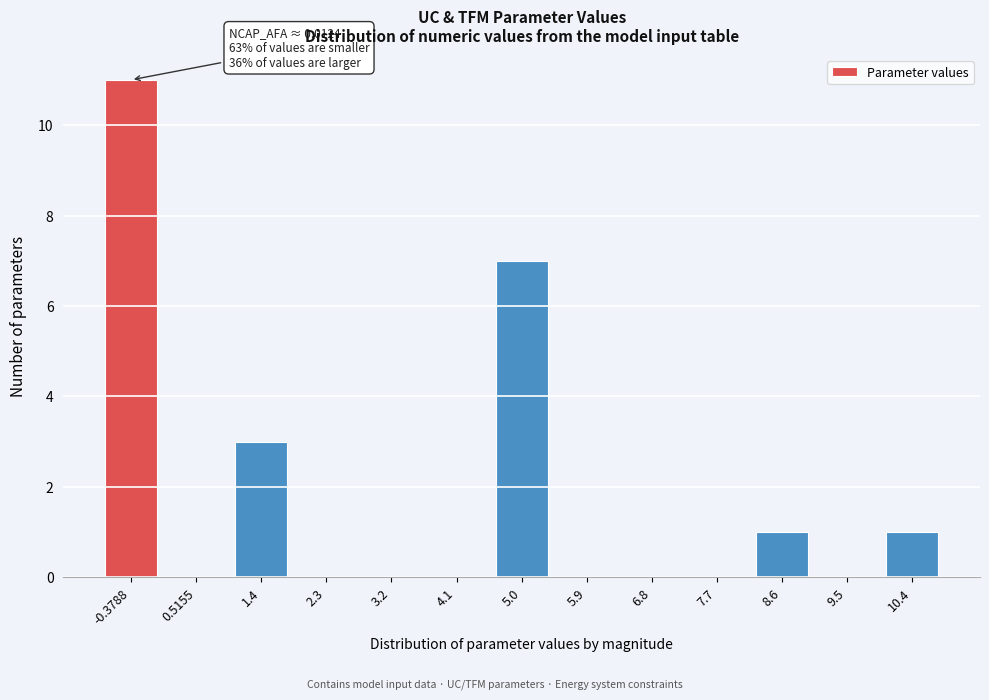

Reading left to right, list all the values displayed in this chart.

-0.3788=11	0.5155=0	1.4=3	2.3=0	3.2=0	4.1=0	5.0=7	5.9=0	6.8=0	7.7=0	8.6=1	9.5=0	10.4=1